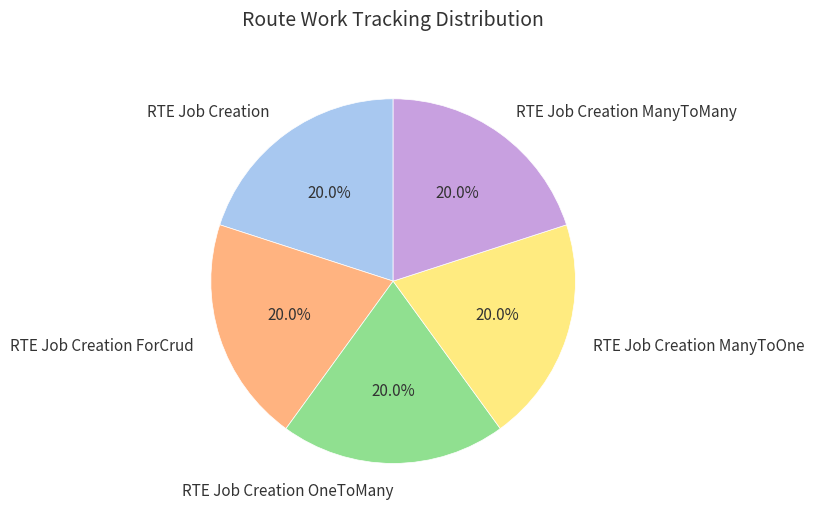

To the nearest percent, what percentage of the pie is RTE Job Creation?

20%